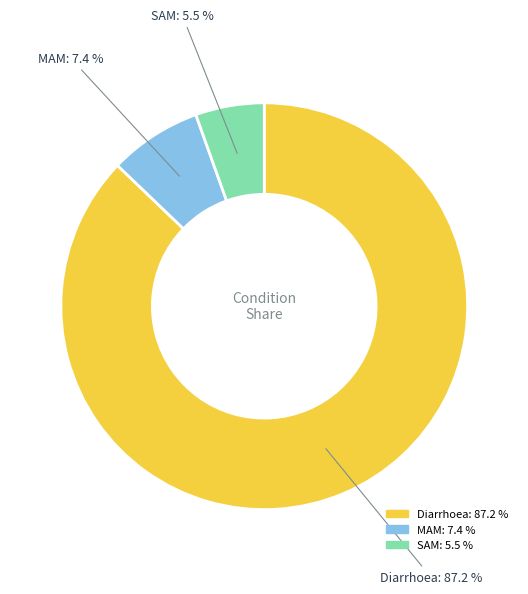

Which slice is the largest?

Diarrhoea